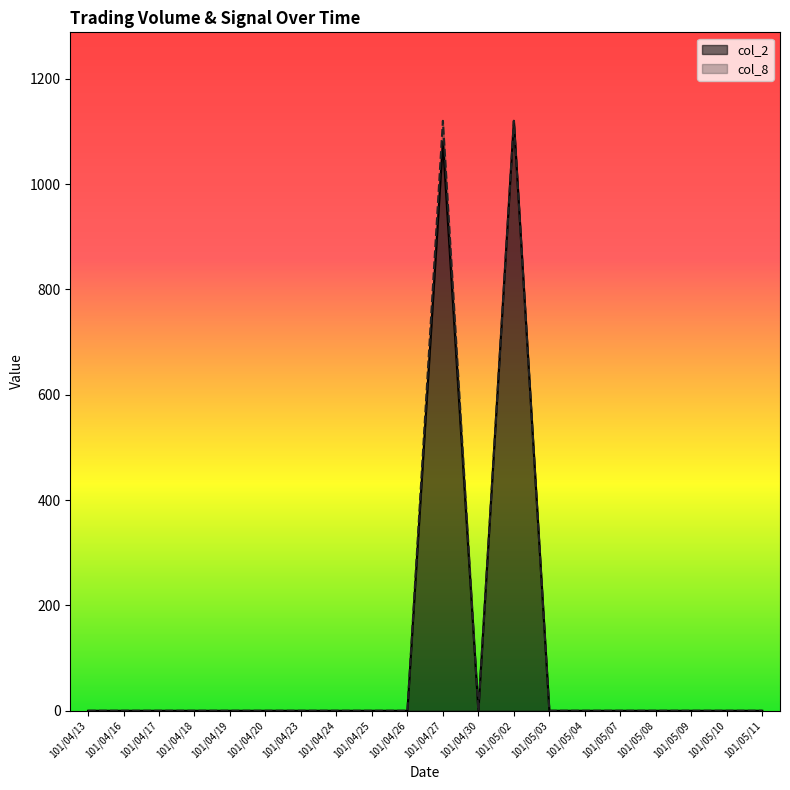

Where is the first local minimum for col_8?

101/04/30